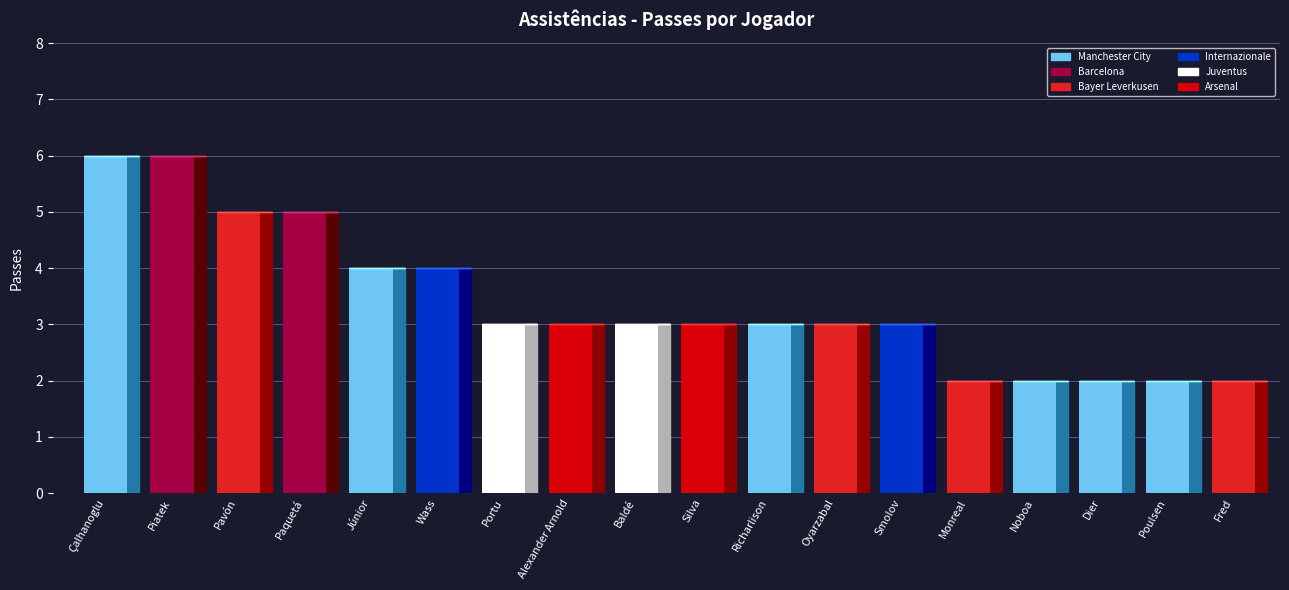

What is the label of the 10th bar from the right?

Baldé